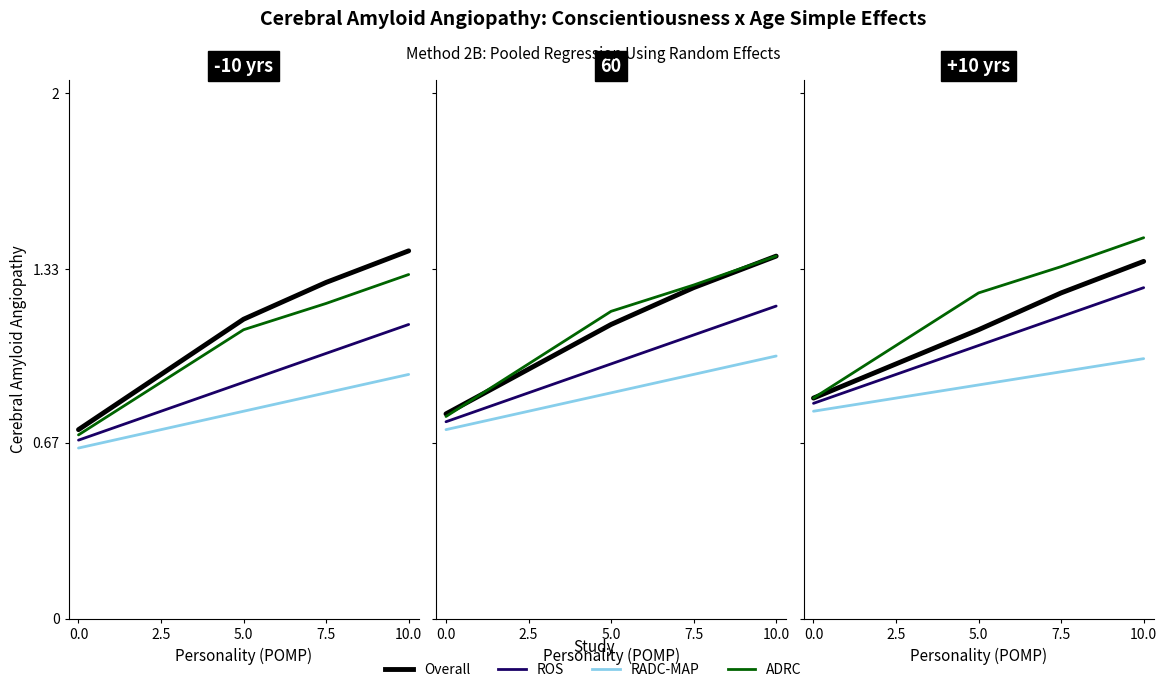

What is the label of the 3rd point from the right?

5.0